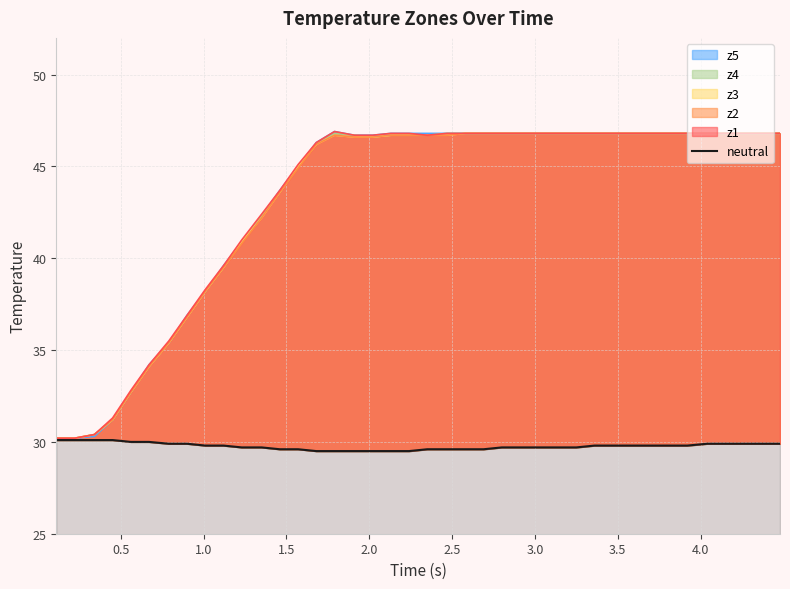

What is the average value?

29.8